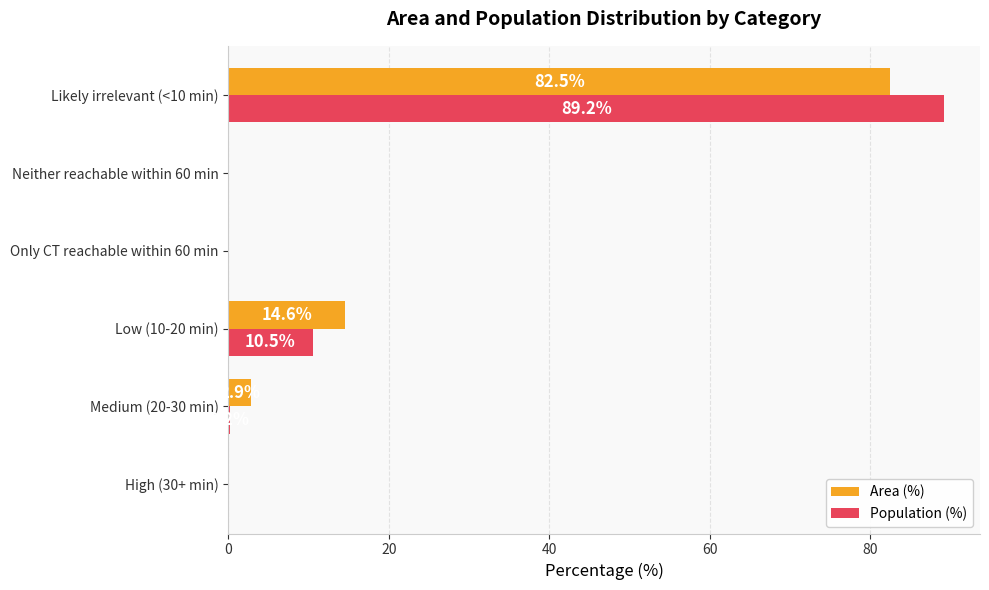

What is the sum of the Area (%) values at High (30+ min) and Likely irrelevant (<10 min)?

82.5